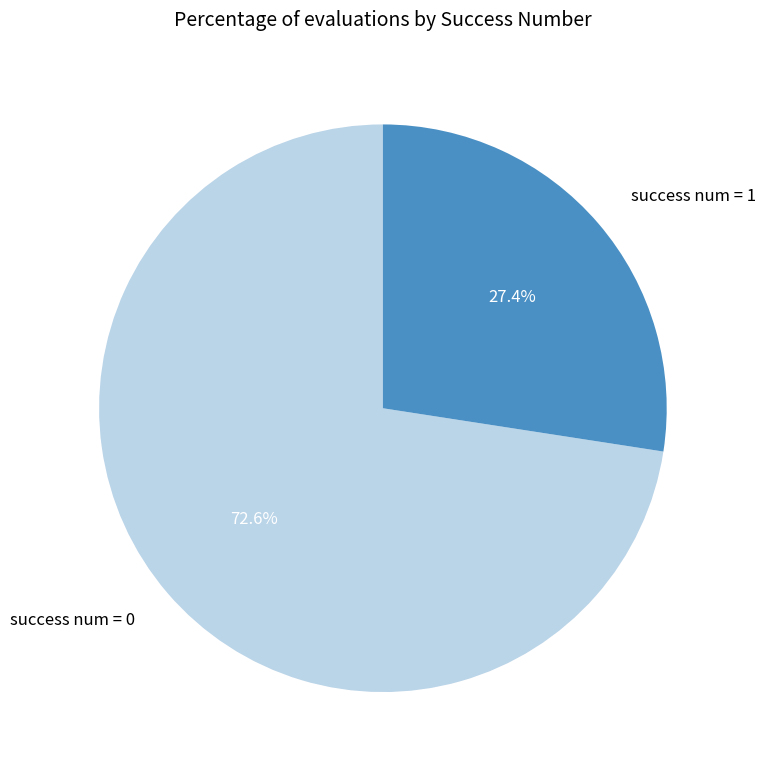

Approximately how many times larger is the value at success num = 0 compared to success num = 1?

2.6